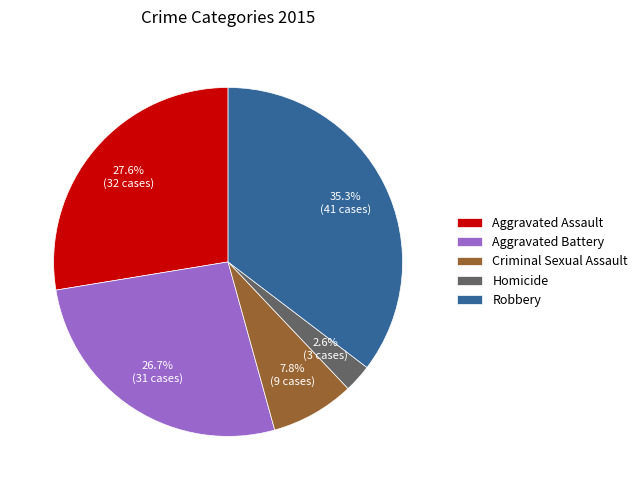

How much of the chart is everything except Robbery?

64.7%